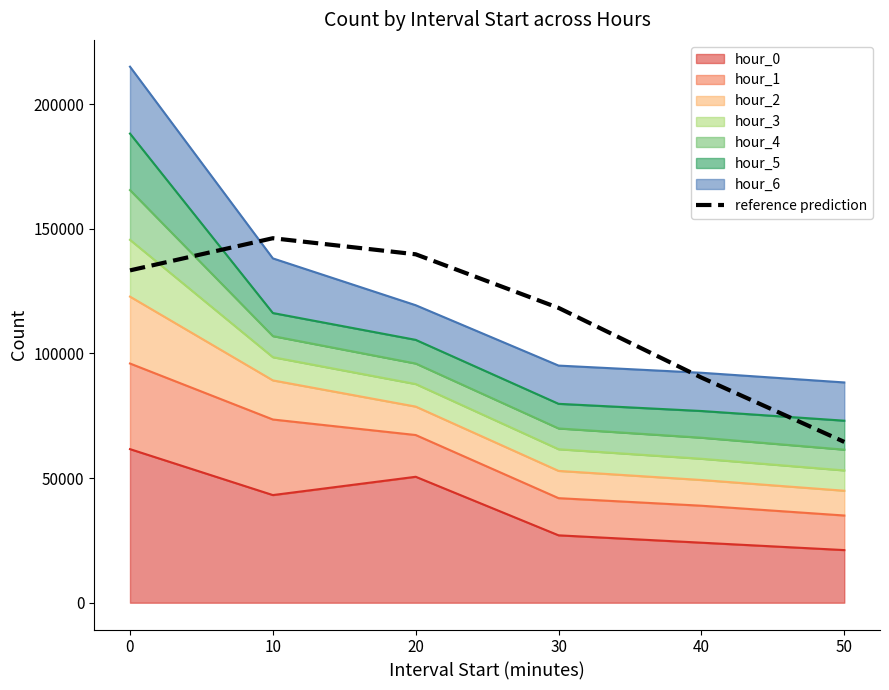

What is the difference between the maximum and minimum values?

81714.1